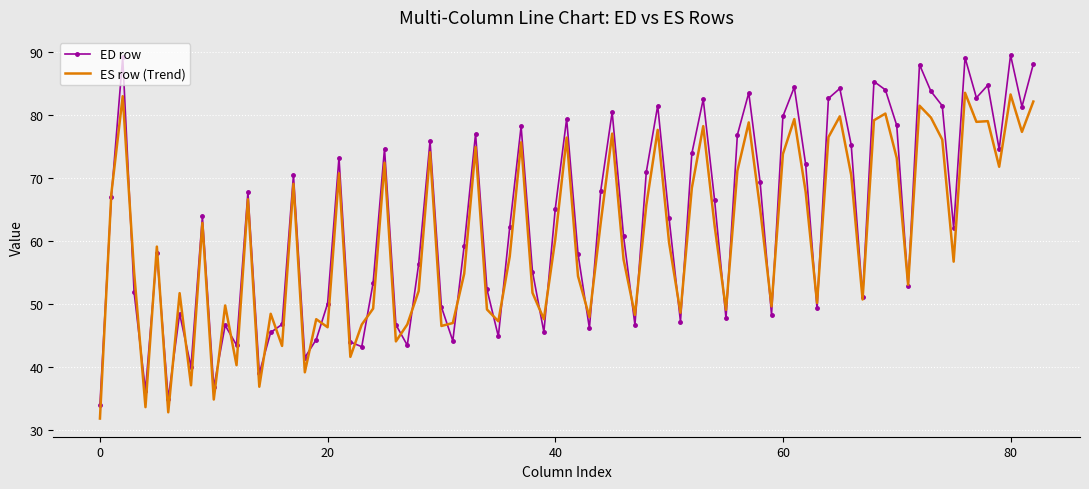

Which series has the largest range (max minus min)?

ED row